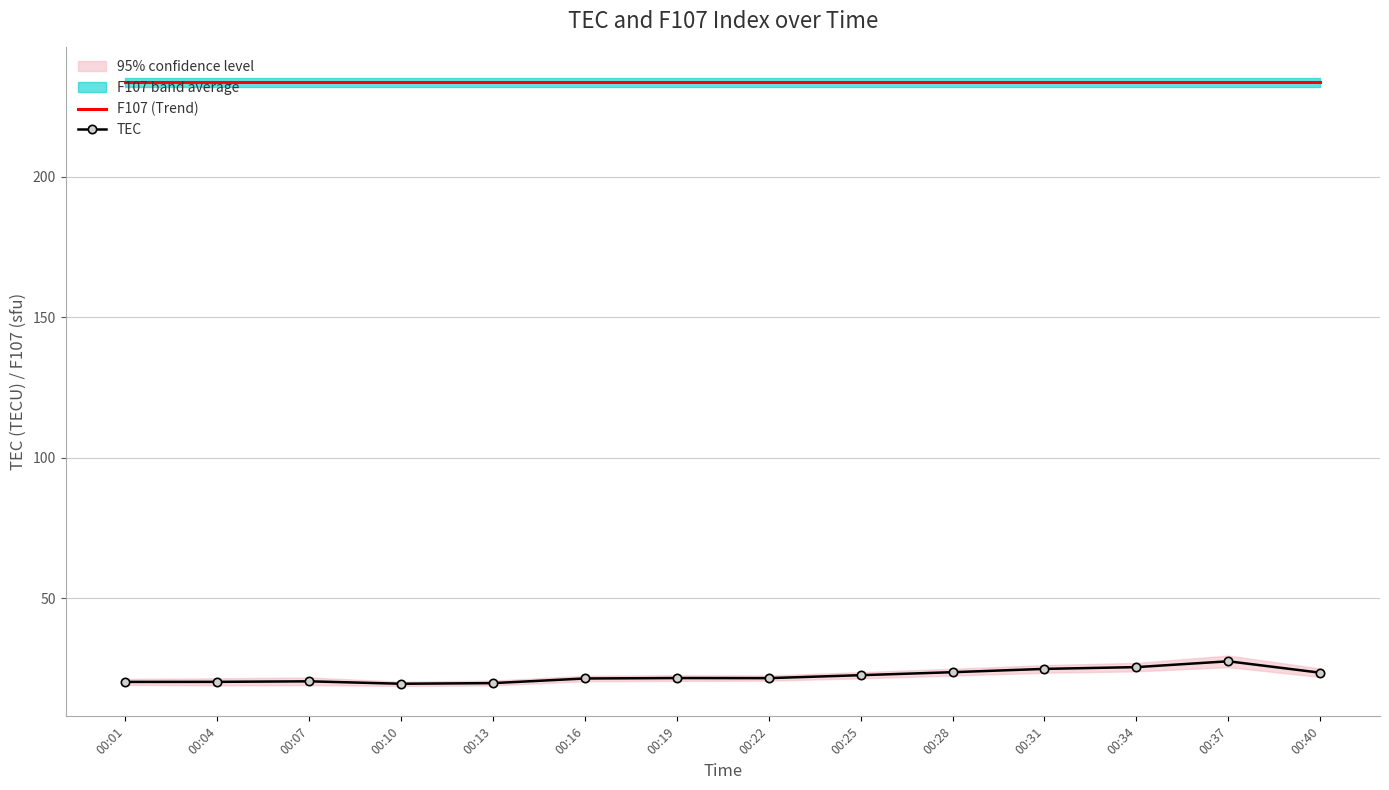

Which series has the largest total across all categories?

F107 (Trend)